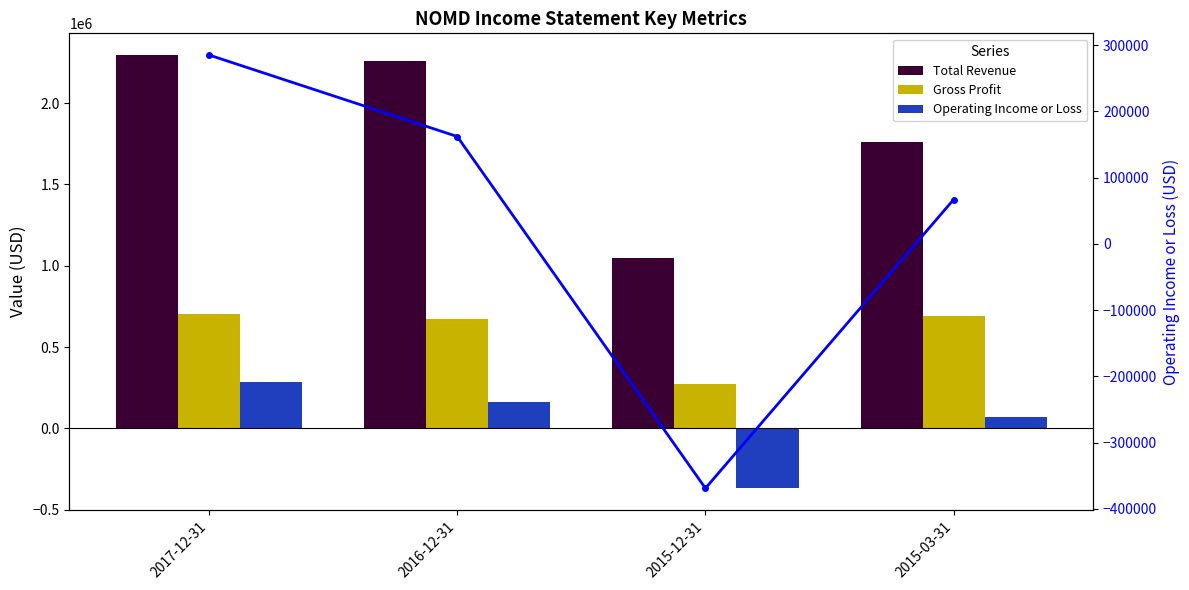

What is the minimum value shown in the chart?

-368700